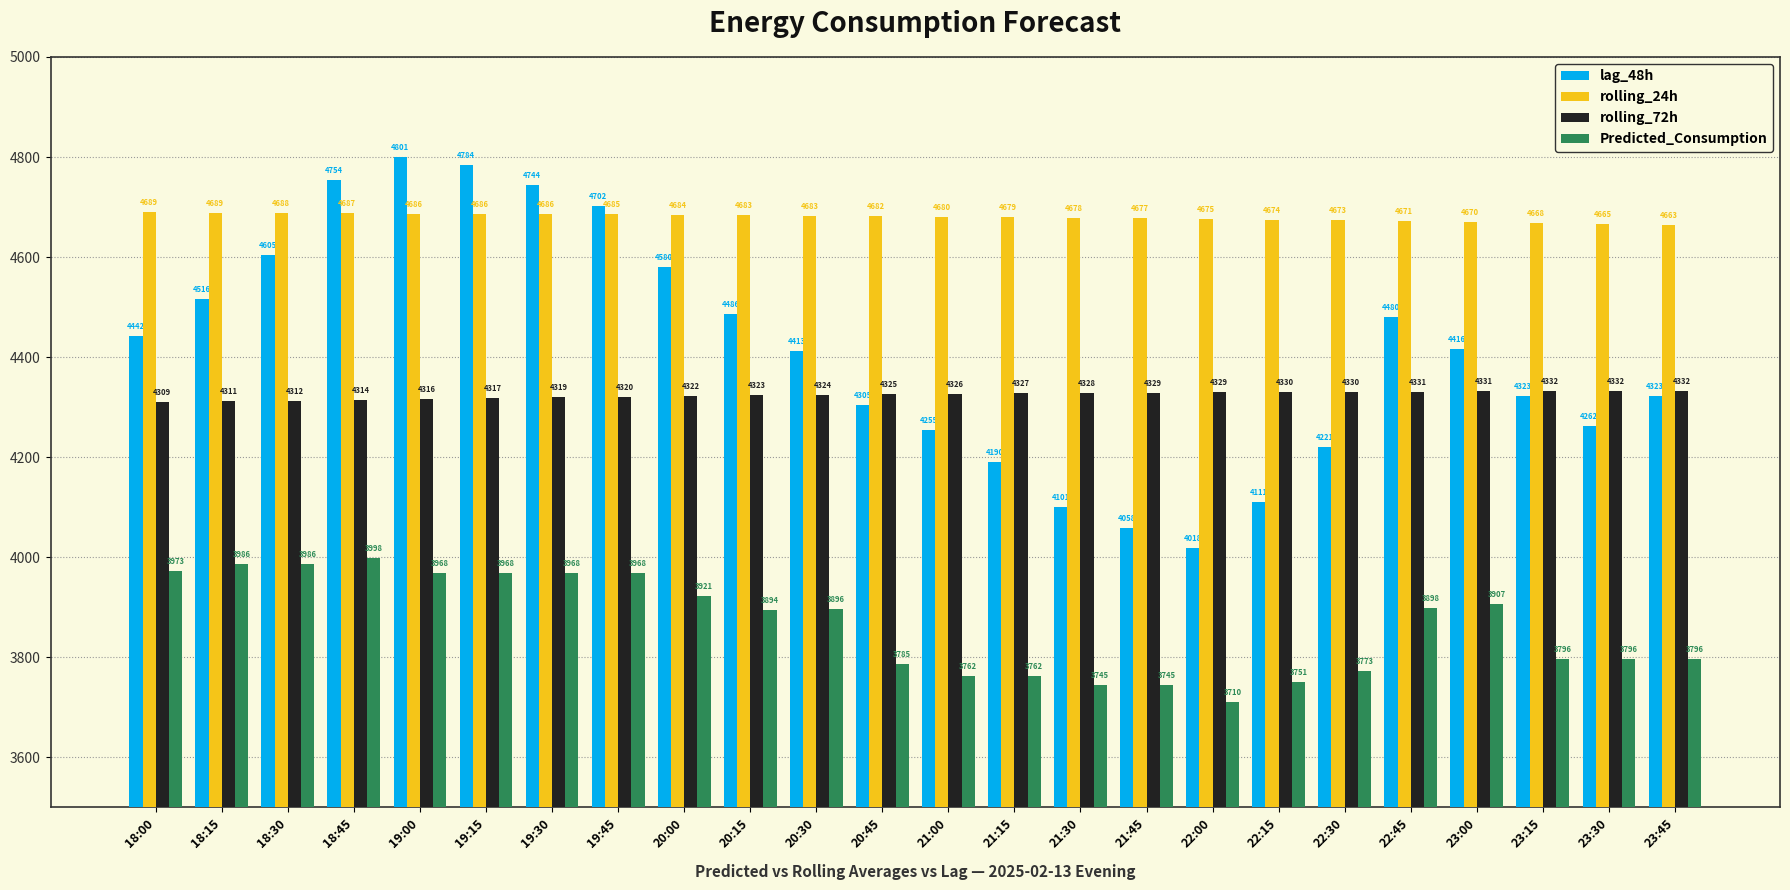

Rank the series at 20:30 from lowest to highest value.

Predicted_Consumption, rolling_72h, lag_48h, rolling_24h